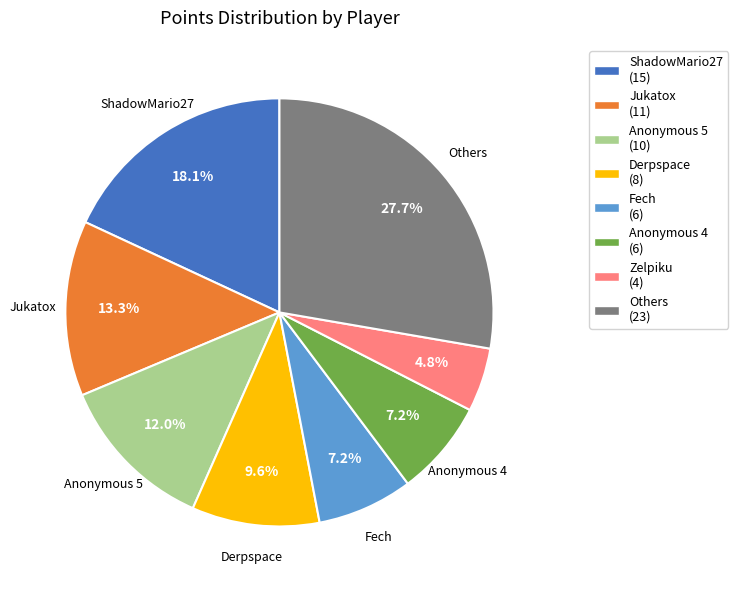

Approximately how many times larger is the value at Derpspace (8) compared to Jukatox (11)?

0.7